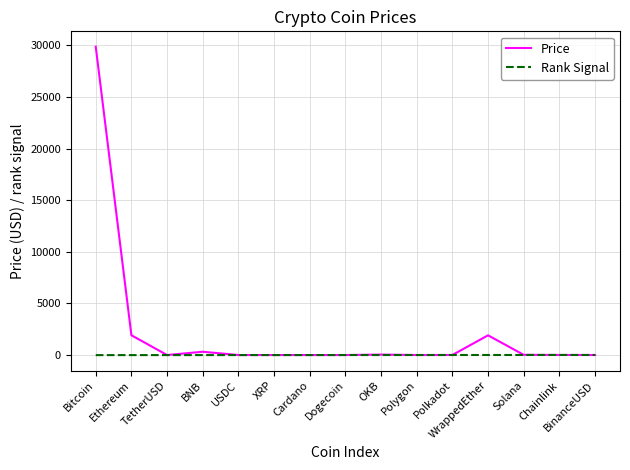

Rank the series by their average value, from highest to lowest.

Price, Rank Signal